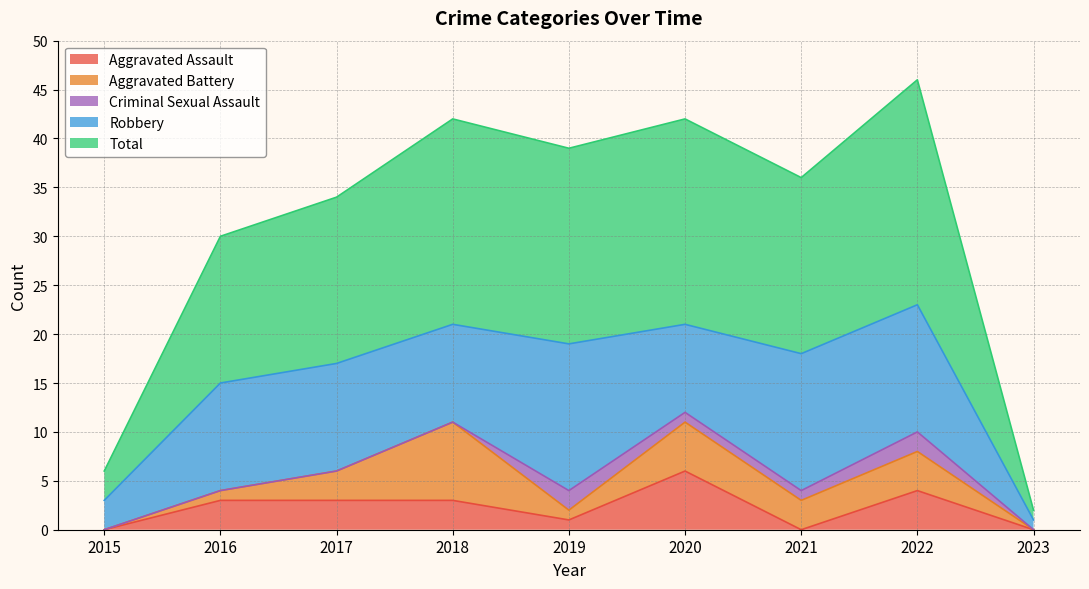

The value of Aggravated Assault at 2023 is 3. True or false?

False